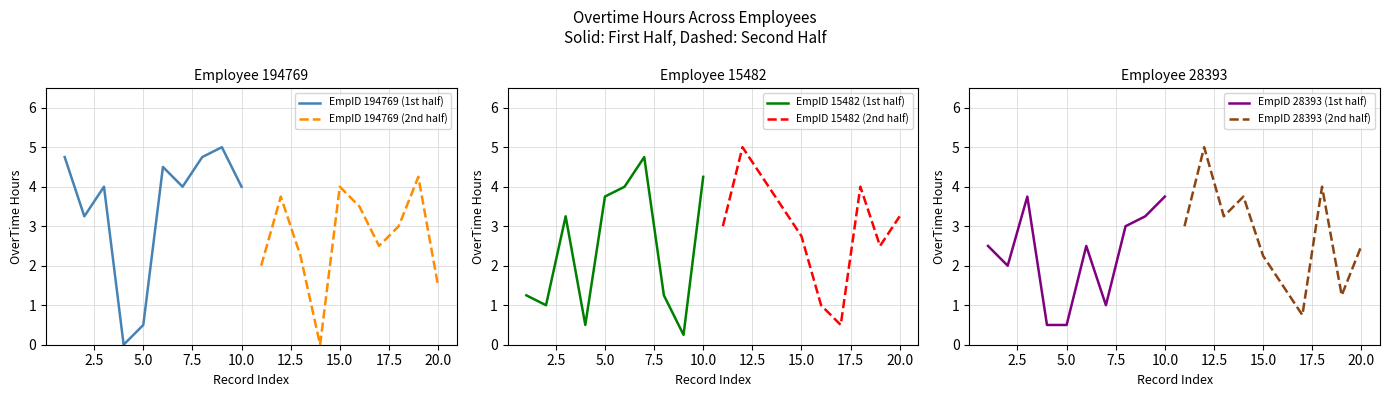

True or false: EmpID 28393 (2nd half) has a value of 2.5 at 20.0.

True